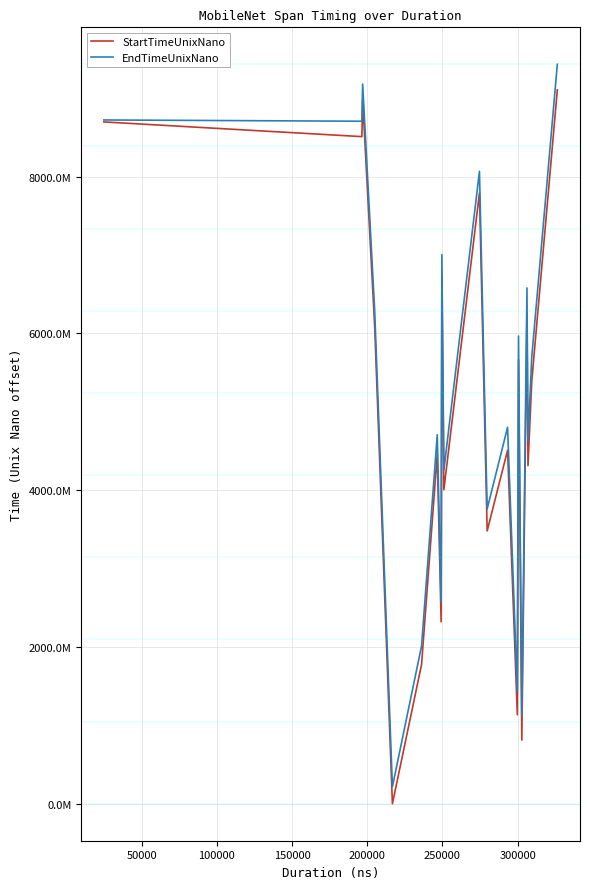

Rank the series by their average value, from highest to lowest.

EndTimeUnixNano, StartTimeUnixNano